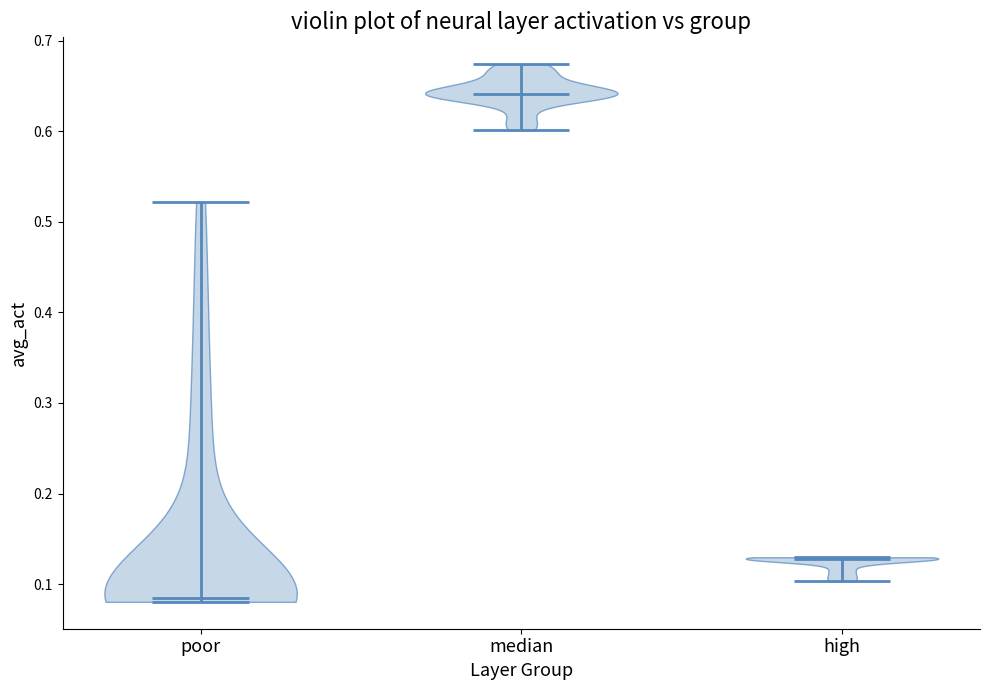

Reading left to right, read every violin against the y-axis: where its median line is, and the lowest and highest points it reaches. The values are not printed on the chart, so give them approximately, as read against the axis.

poor: median line 0.09, lowest point 0.08, highest point 0.52
median: median line 0.64, lowest point 0.60, highest point 0.67
high: median line 0.13, lowest point 0.10, highest point 0.13